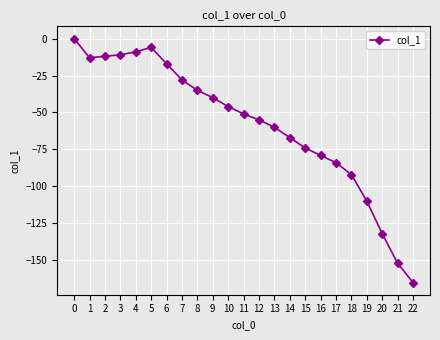

True or false: the data shows -11 at 3.

True